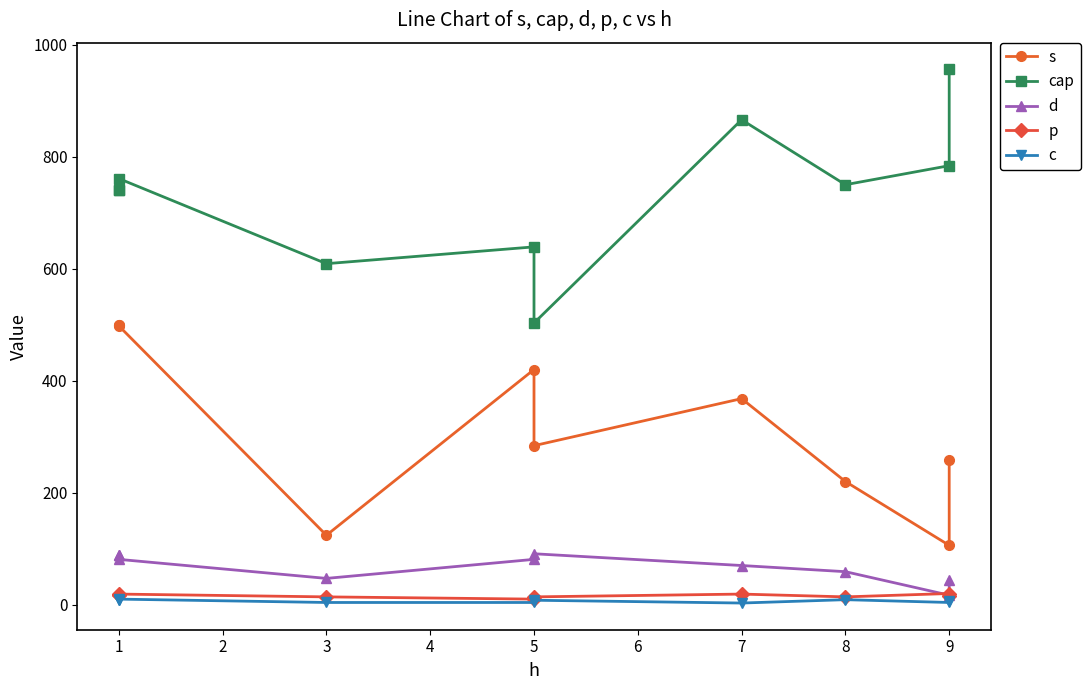

Where is the first local maximum for d?

5